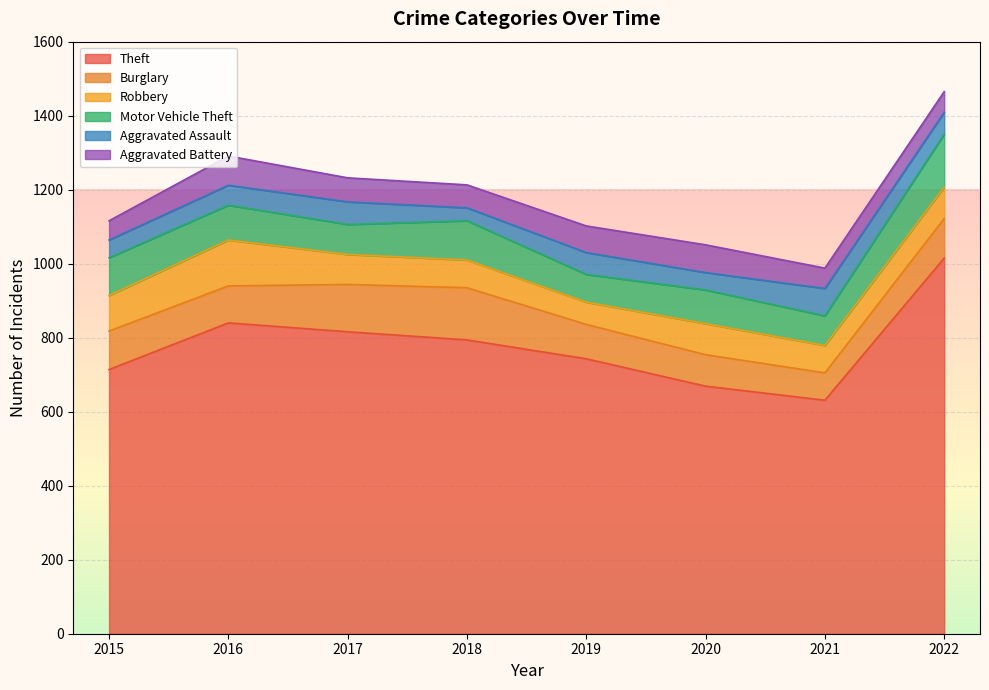

True or false: Theft and Robbery intersect in this chart.

False